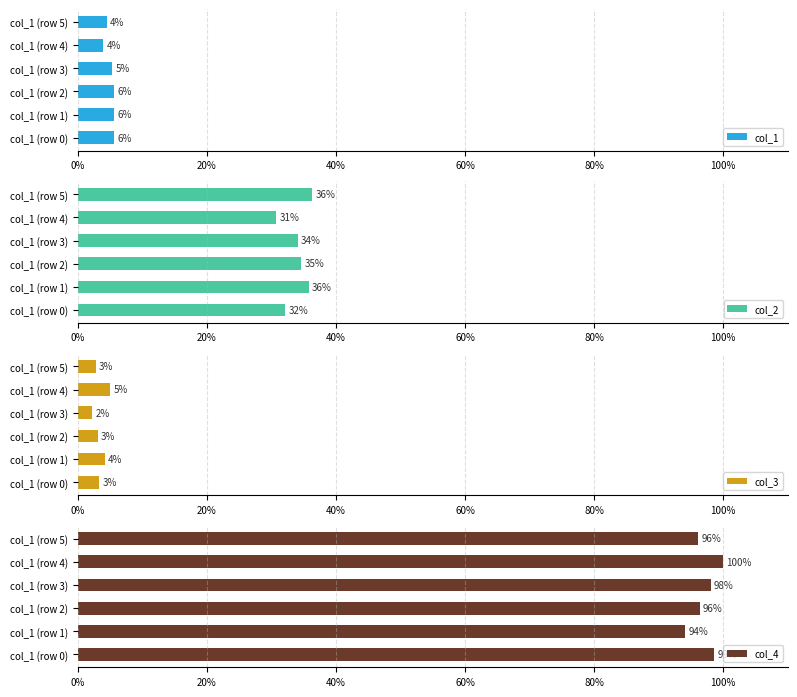

What position from the left is 40%?

3